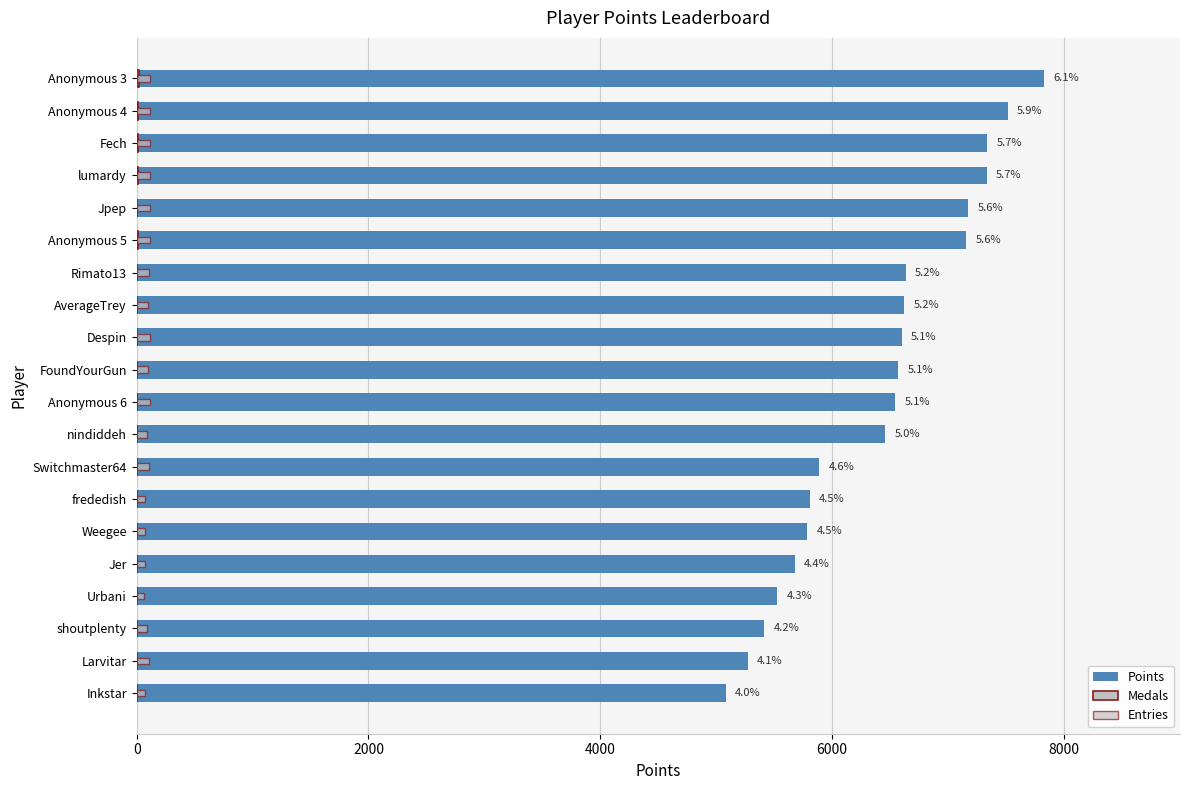

What is the approximate value of Entries at Inkstar?

68